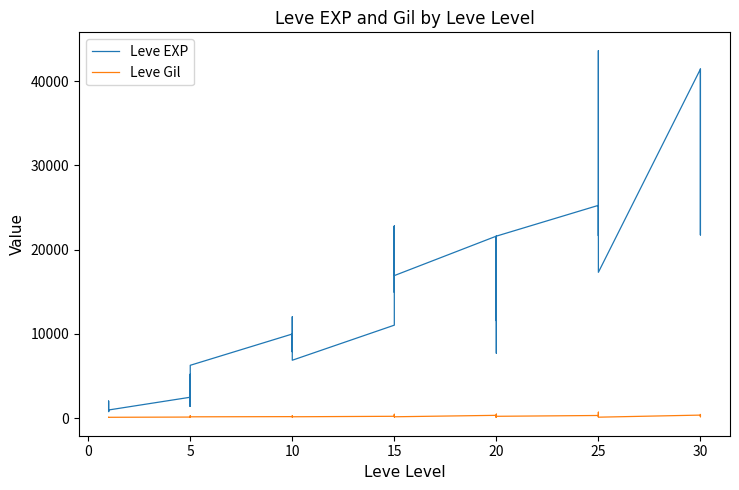

At 10, list the series in order from smallest to largest.

Leve Gil, Leve EXP